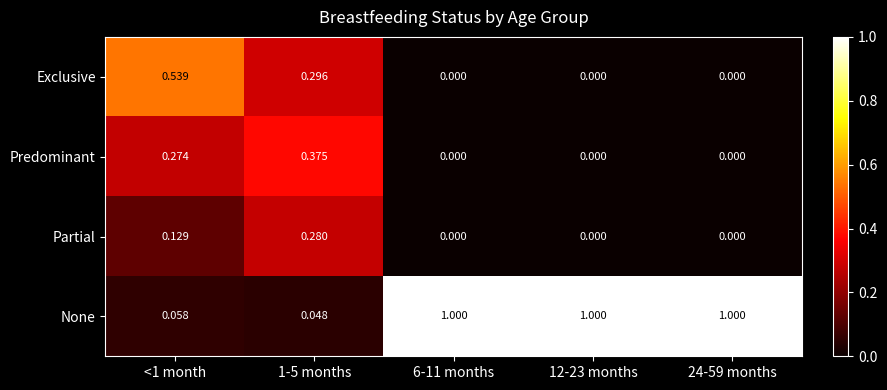

Which series has the largest range (max minus min)?

None